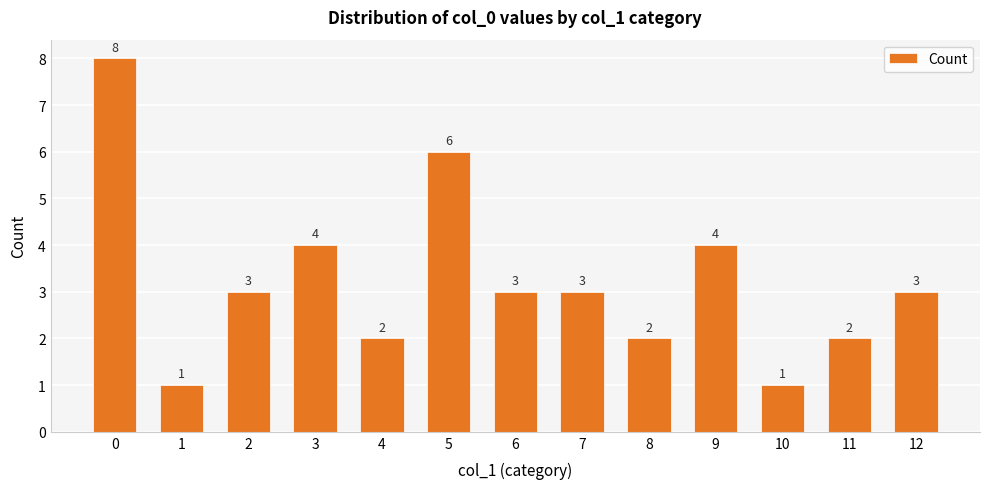

How many data points are less than 3?

5